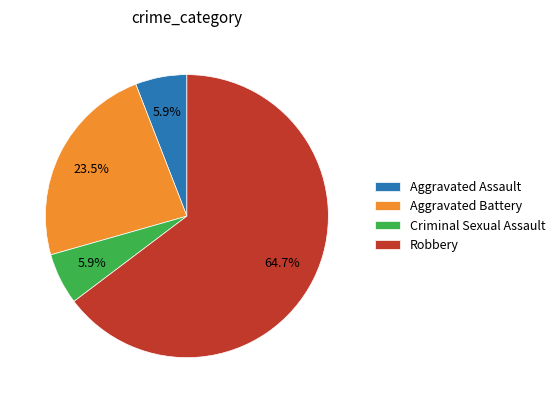

Which slice is the largest?

Robbery